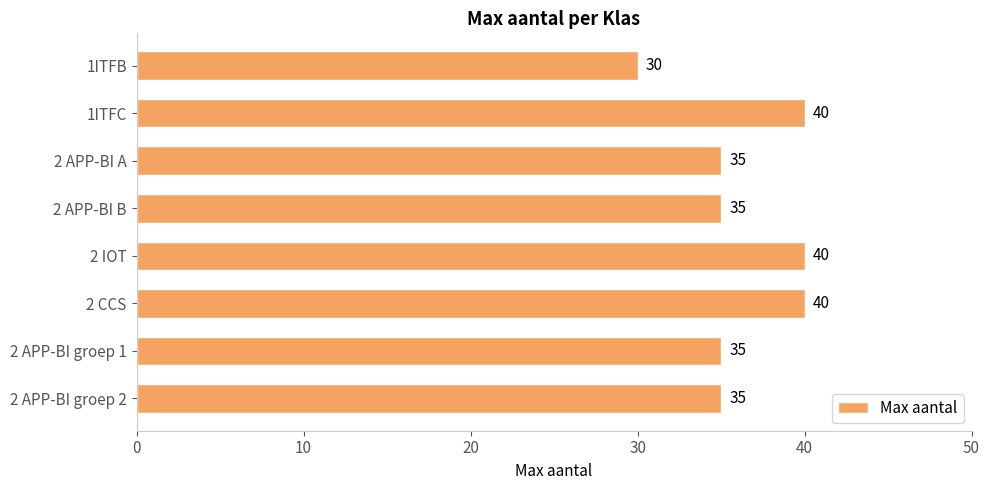

What is the greatest value displayed?

40